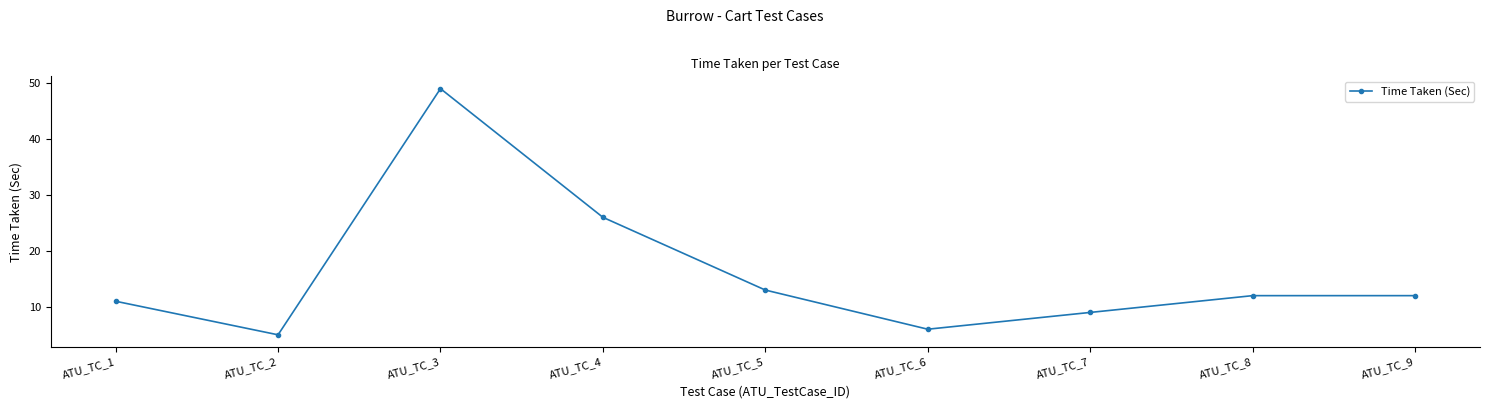

How many data points are less than 12?

4